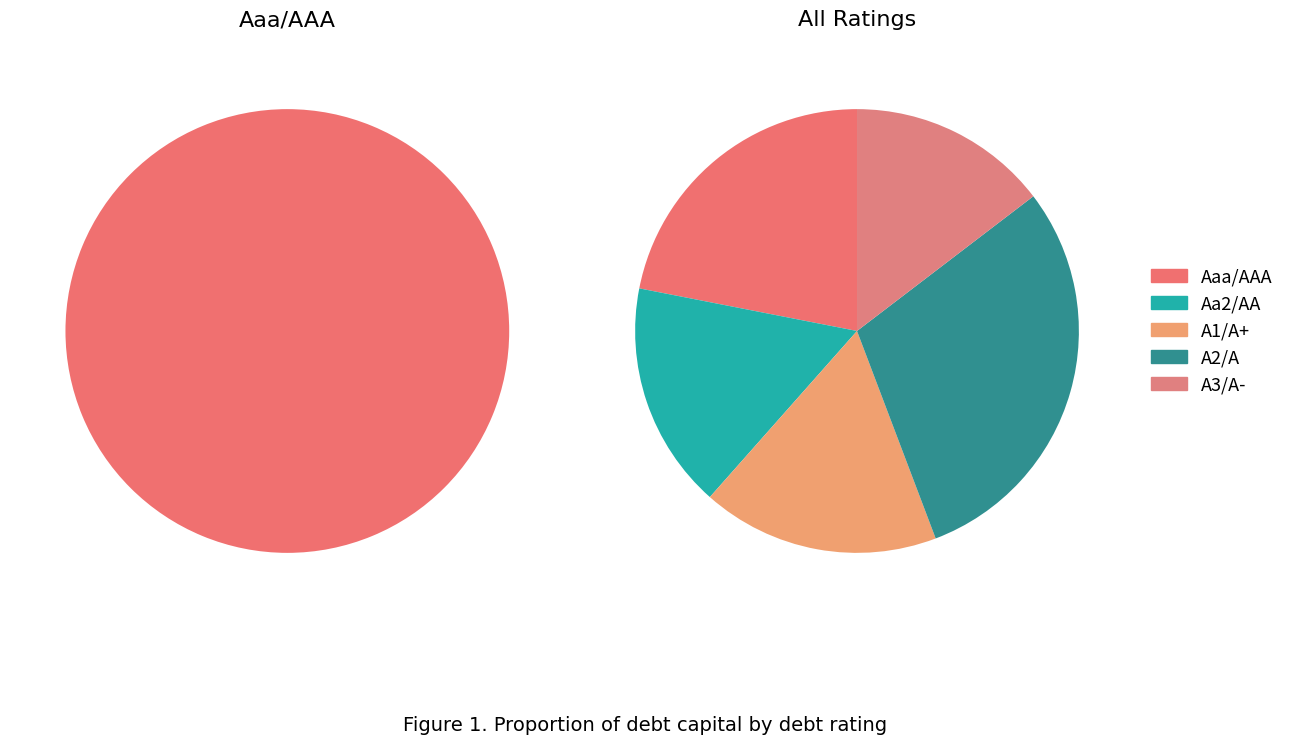

Is it true that A2/A is 11% of the pie?

False